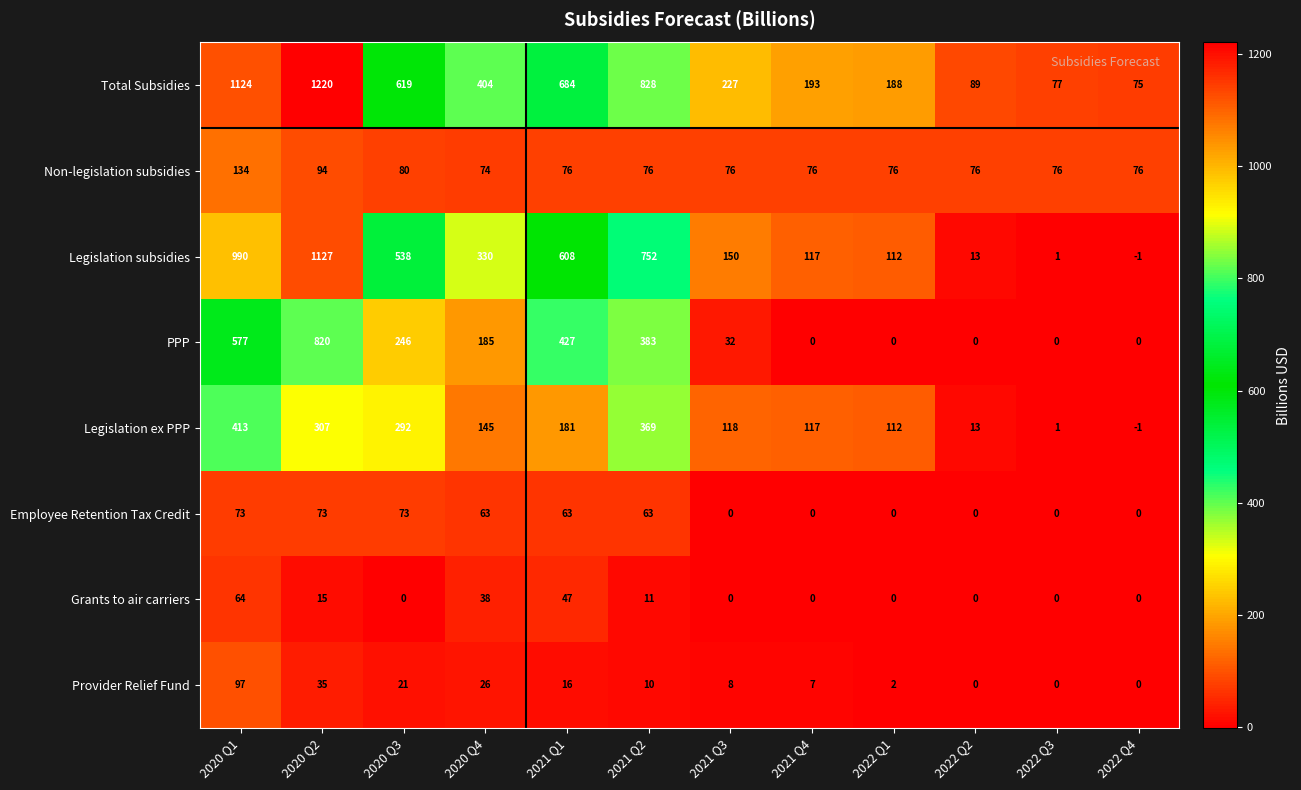

True or false: Grants to air carriers has a value of 15 at 2020 Q2.

True